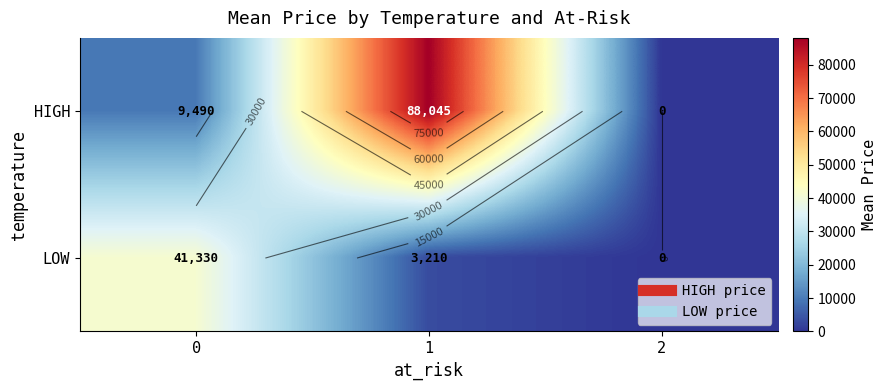

What is the difference between the row_1 values at 0 and 2?

41329.9